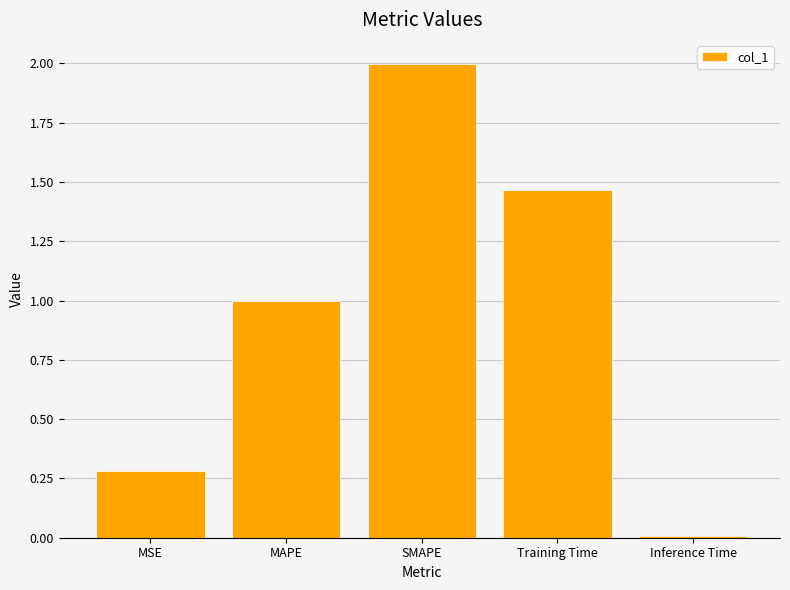

How many distinct data groups are displayed?

1